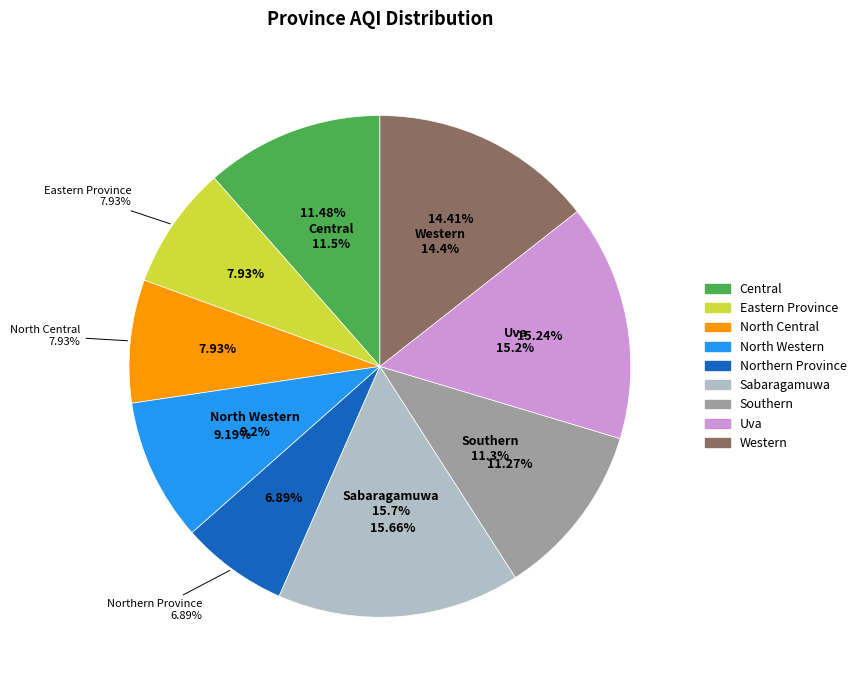

Approximately how many times larger is the value at Southern compared to Uva?

0.7